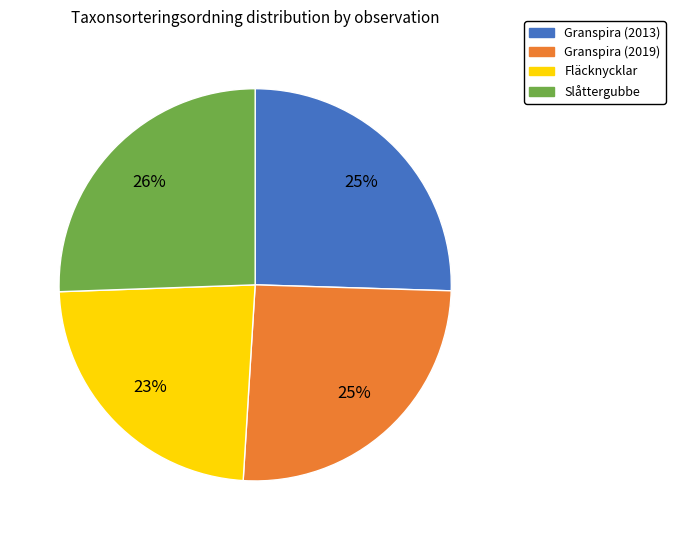

Approximately how many times larger is the value at Fläcknycklar compared to Granspira (2019)?

0.9